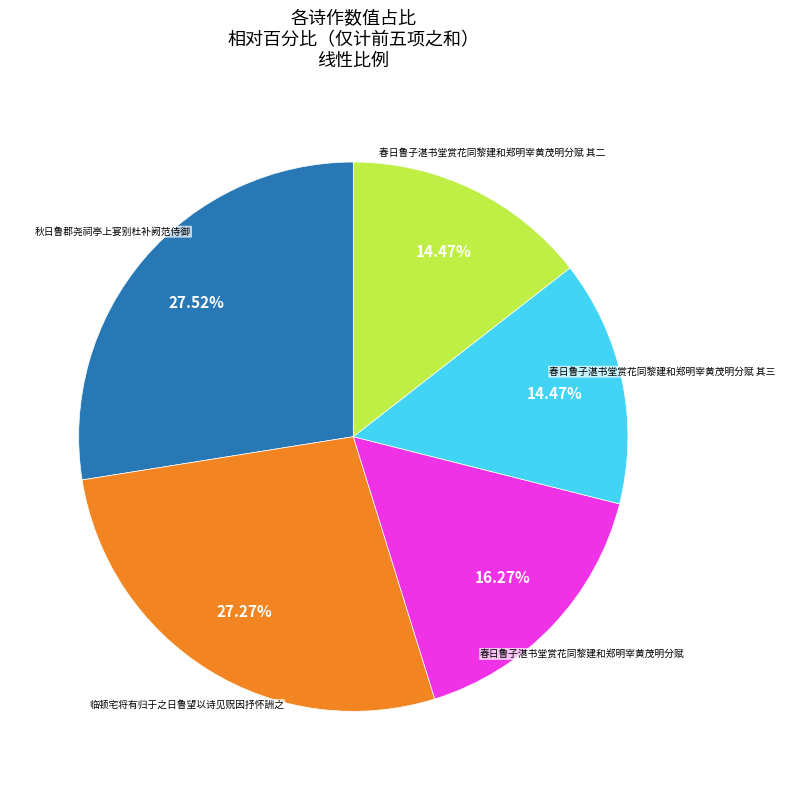

How many slices are in this pie chart?

5